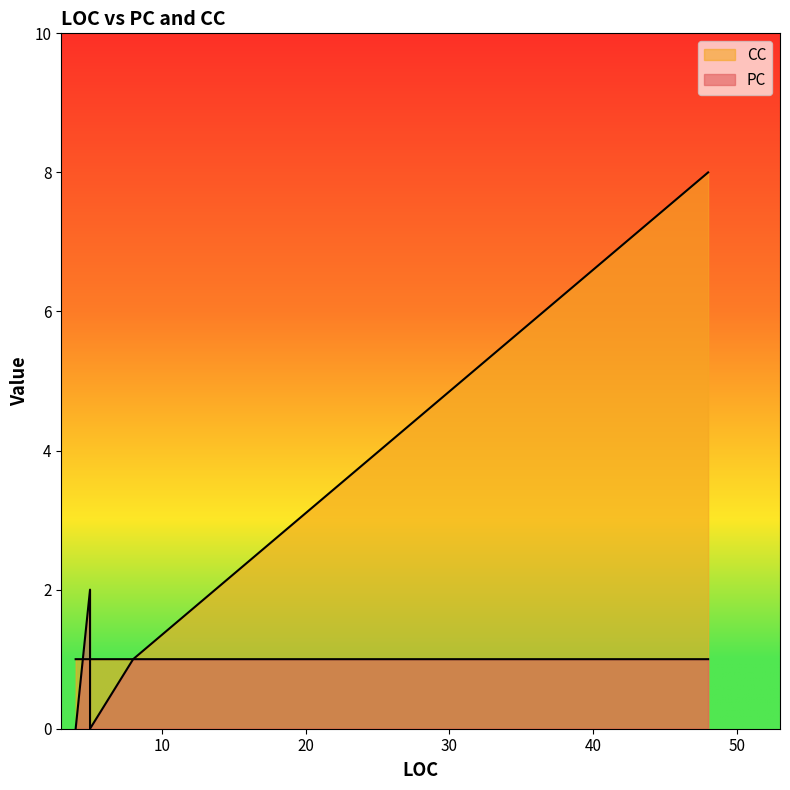

At how many categories does at least one series exceed 5?

1